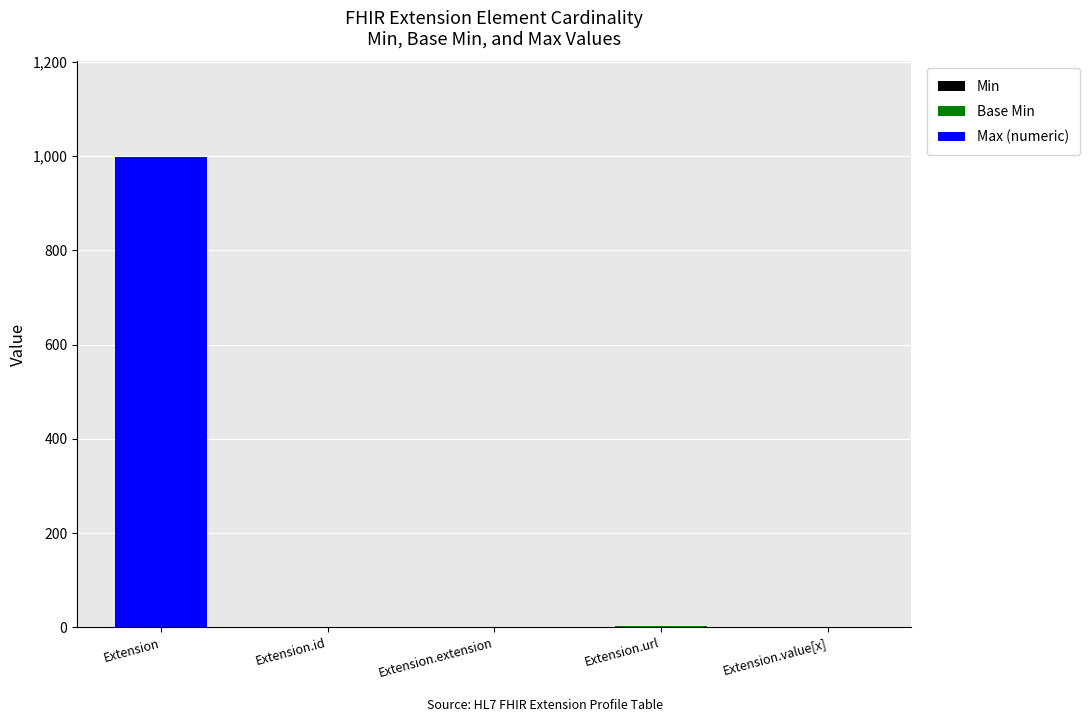

At which category is the sum across all series the highest?

Extension